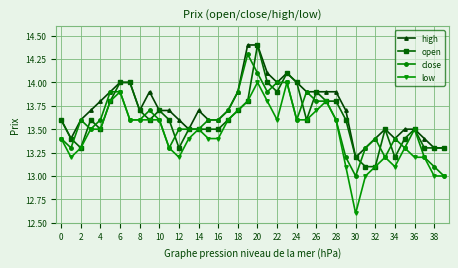

Which series has the largest range (max minus min)?

low